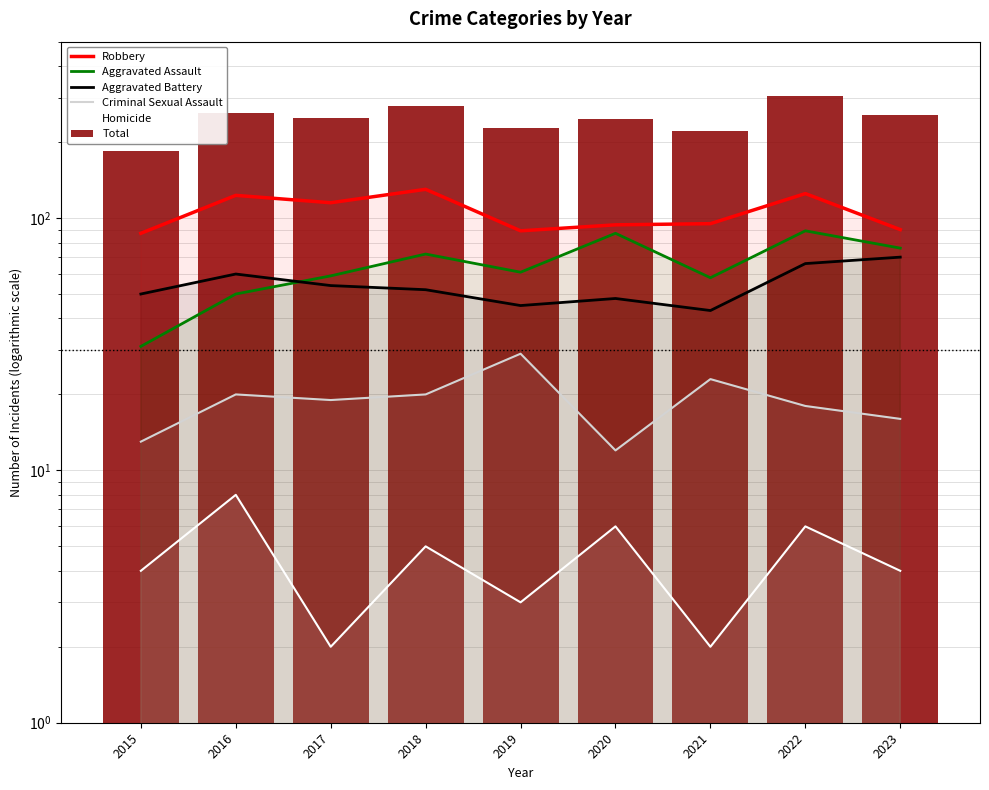

What is the lowest value of the Aggravated Battery series?

43